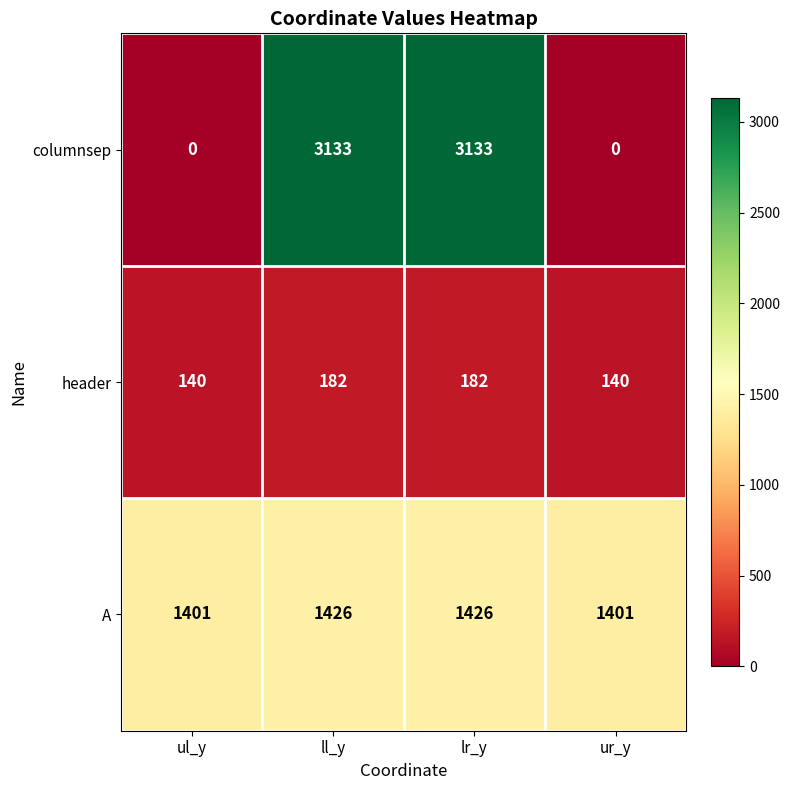

What is the approximate value of A at ll_y, to the nearest 10?

1430